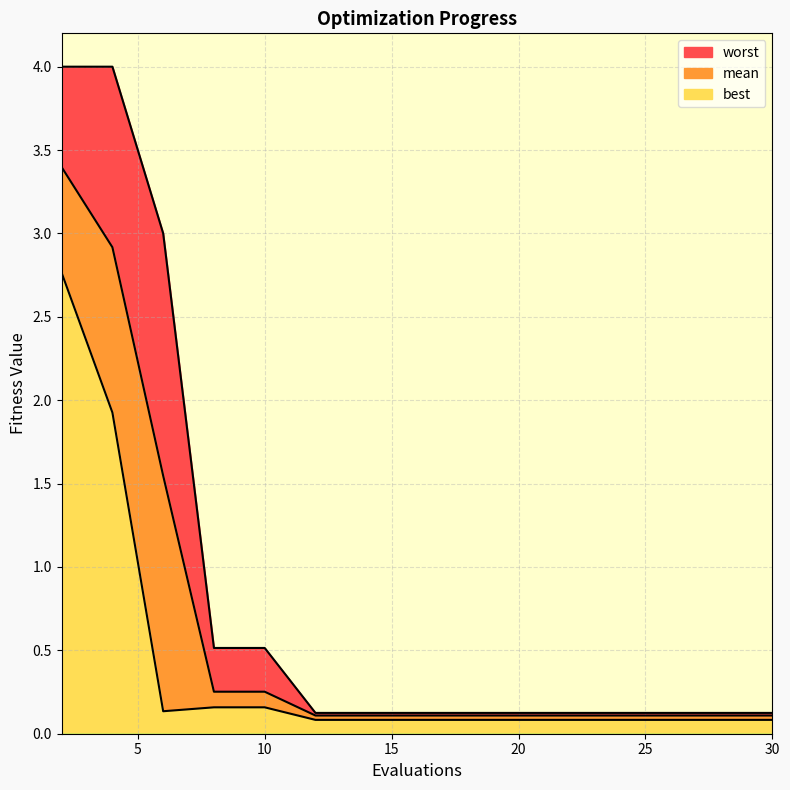

True or false: mean and best cross at least once.

False